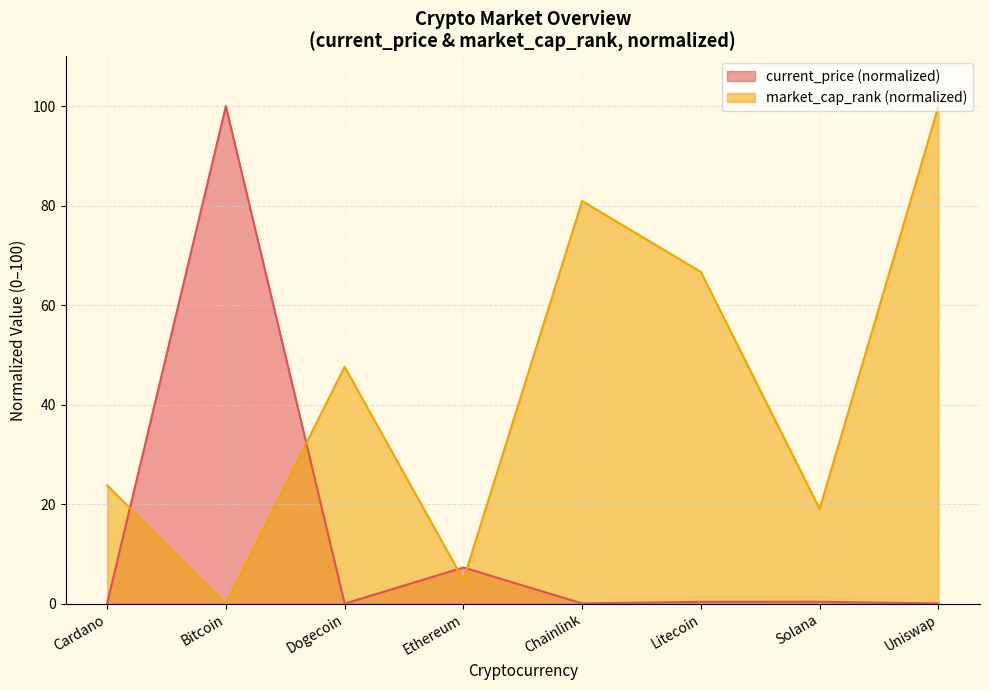

How many values in the market_cap_rank series are below 47?

4